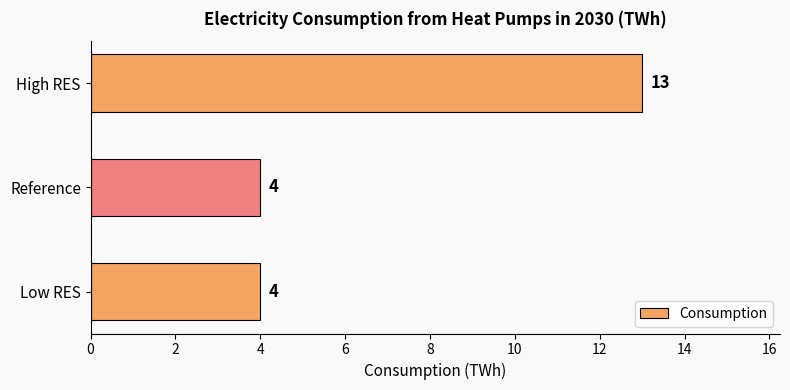

Reading top to bottom, what are all the values shown in this chart?

High RES=13	Reference=4	Low RES=4